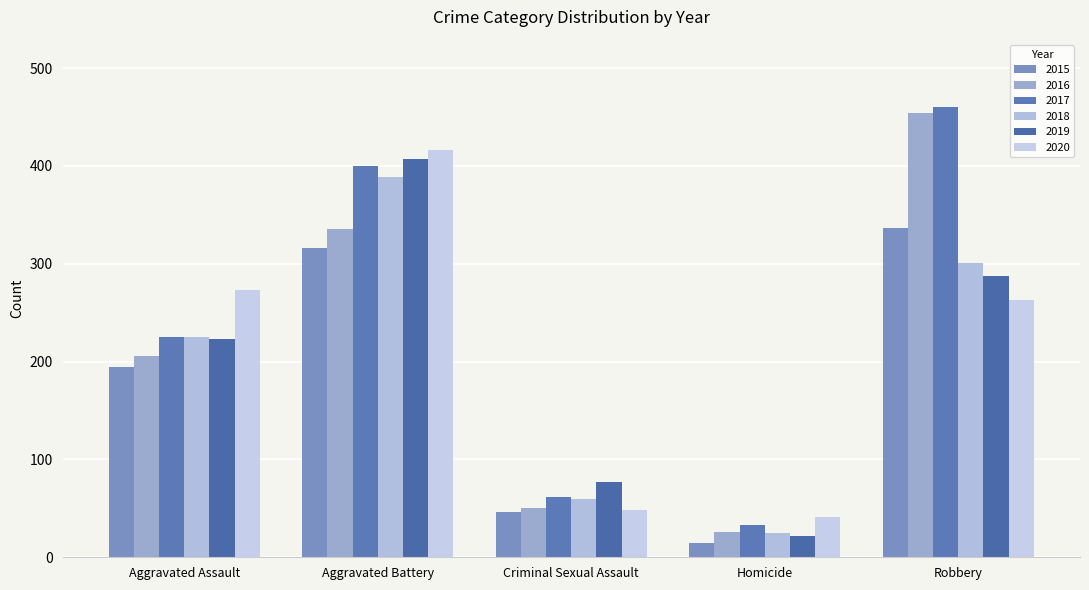

What is the label of the 3rd bar from the right?

Criminal Sexual Assault